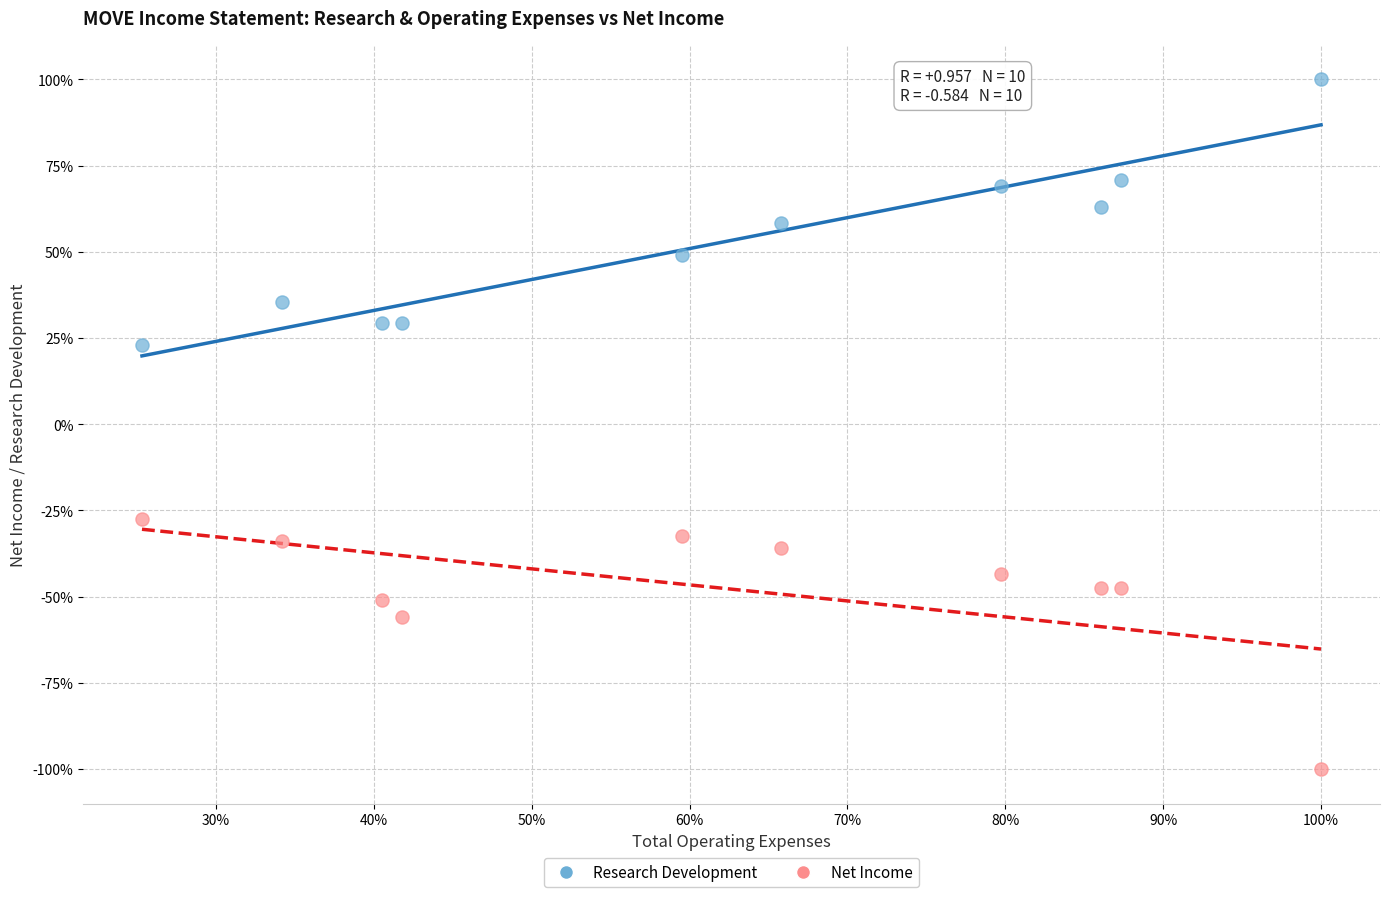

Across all series, what Y value is closest to 0?

23.1